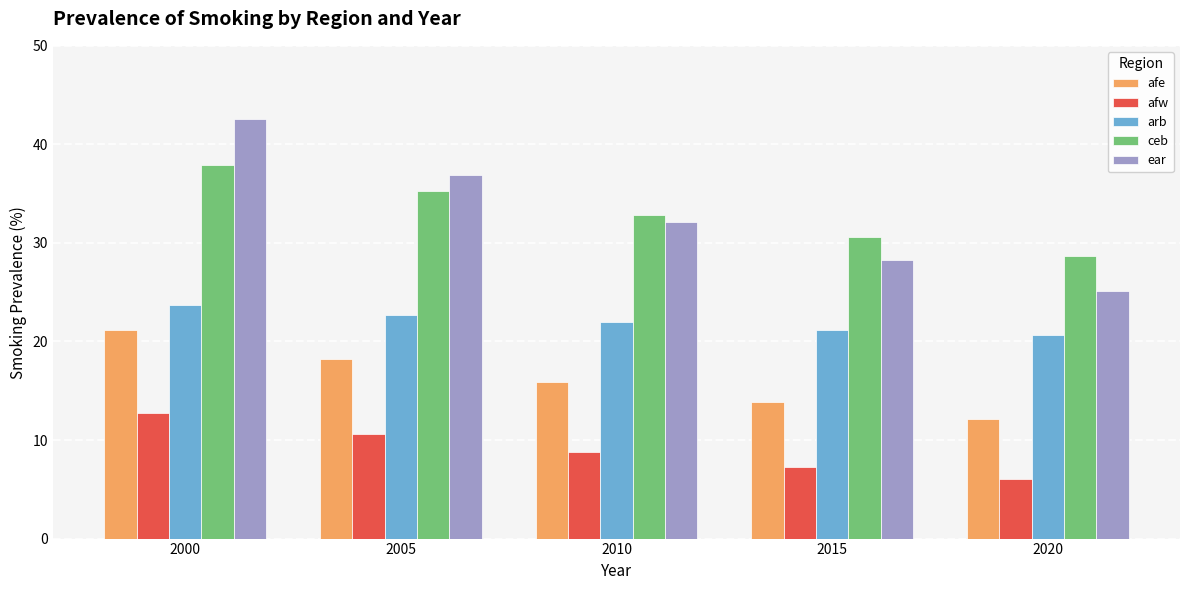

What is the value of the ear bar at the 2nd from the left?

36.9